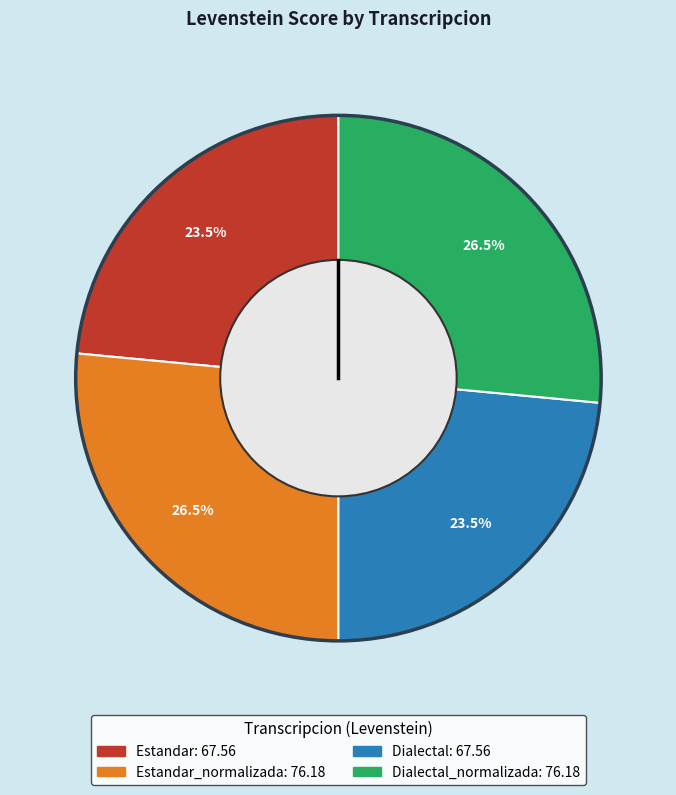

Is there any slice that represents more than half of the pie?

No